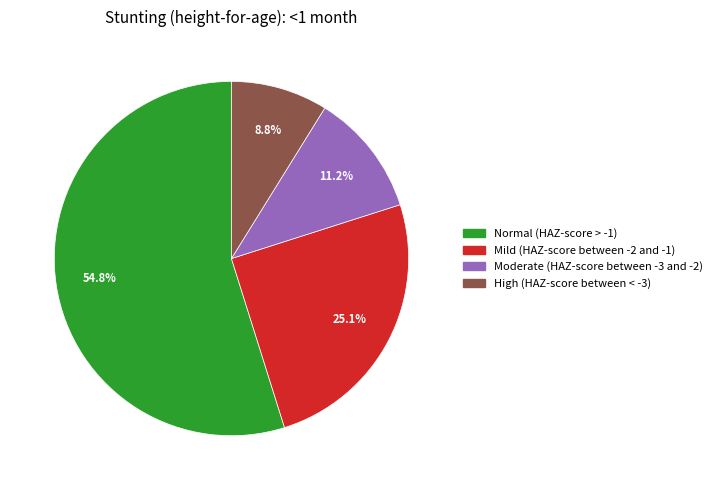

What is the largest slice in the pie chart?

Normal (HAZ-score > -1)